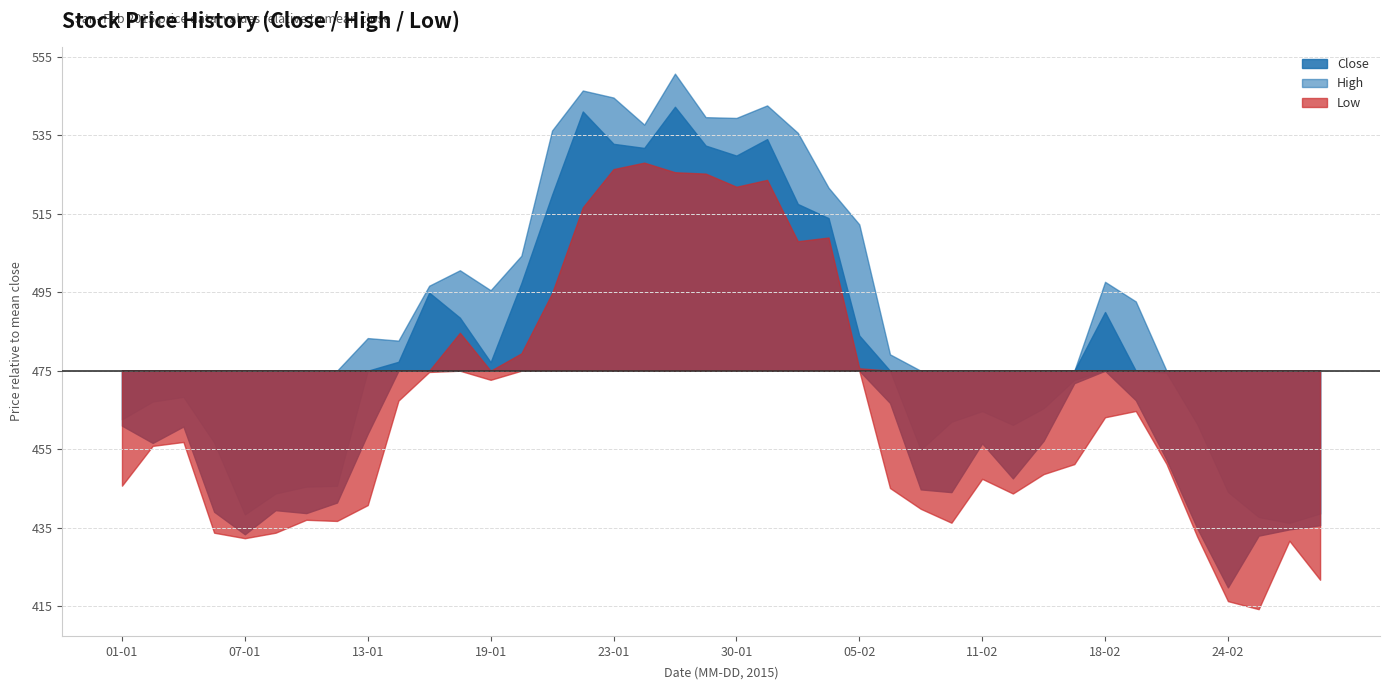

What is the total value across all series at 10-02?

1343.2